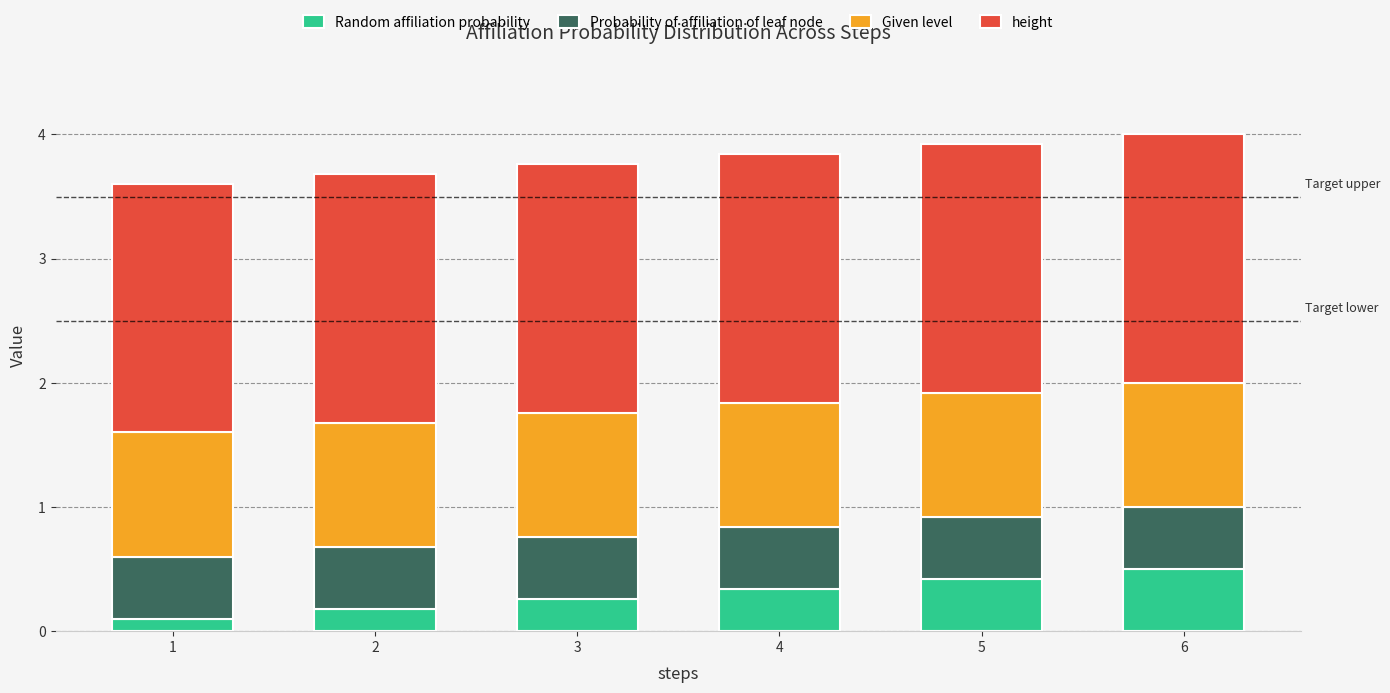

What is the total value across all series at 3?

3.8